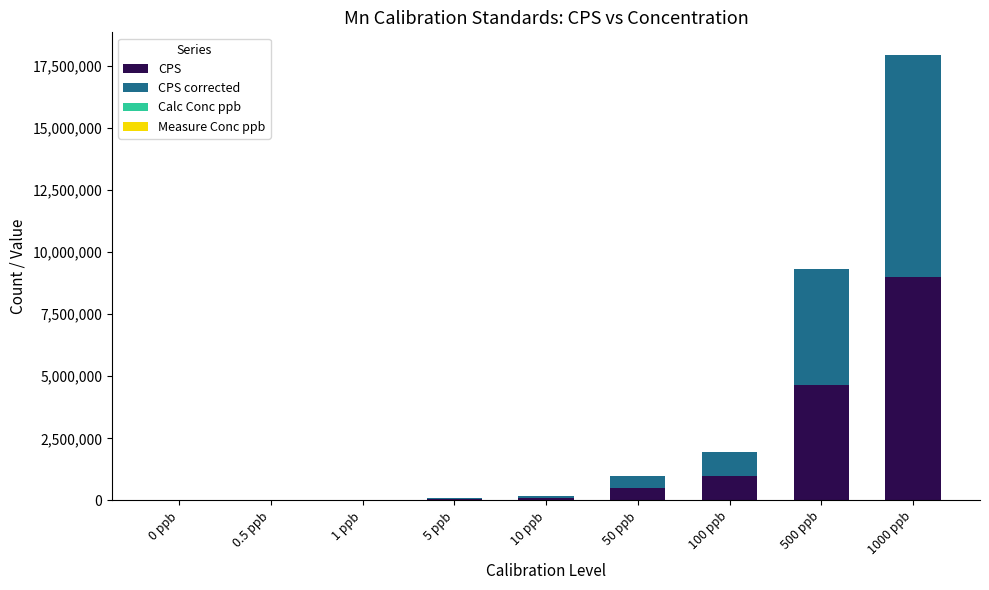

At which category is the sum across all series the highest?

1000 ppb